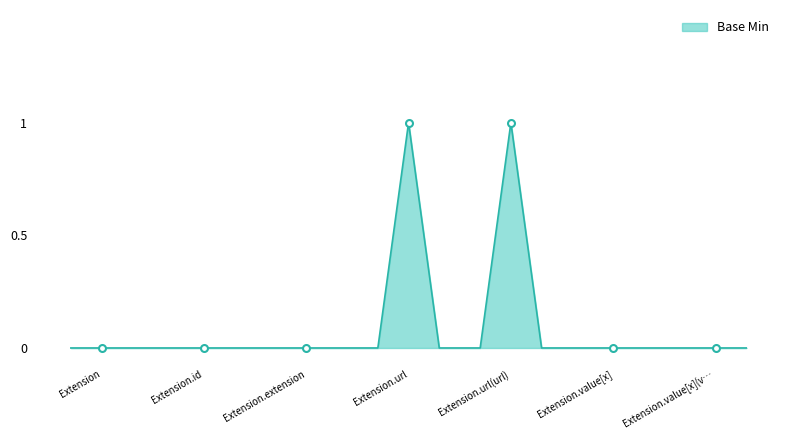

Is it true that Base Min equals -1 at Extension.value[x]?

False